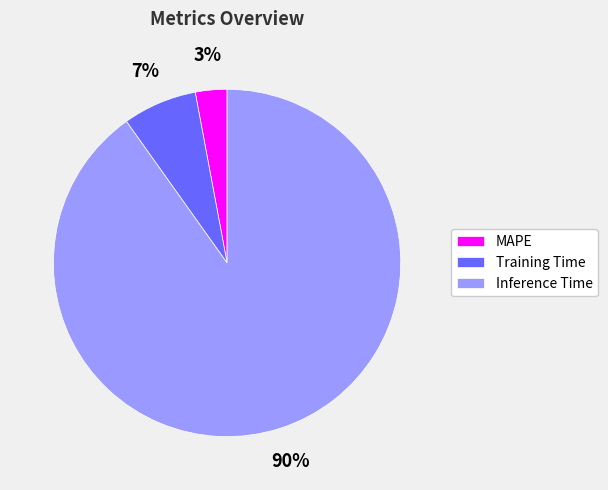

What percentage is the MAPE slice, to the nearest percent?

3%